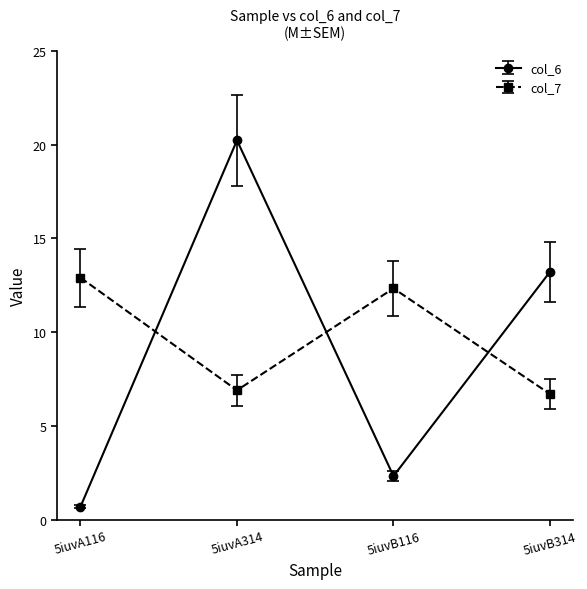

At which category is the sum across all series the highest?

5iuvA314